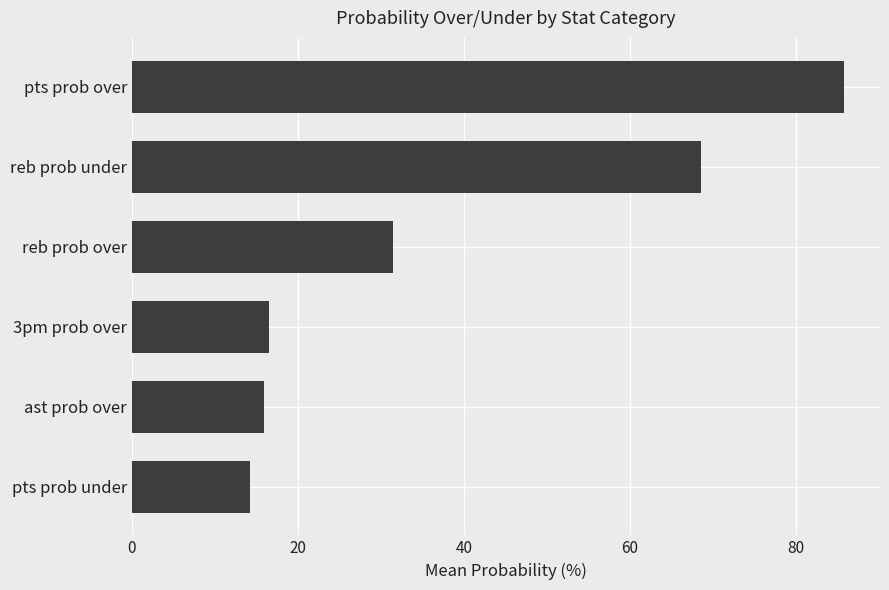

What is the greatest value displayed?

85.8